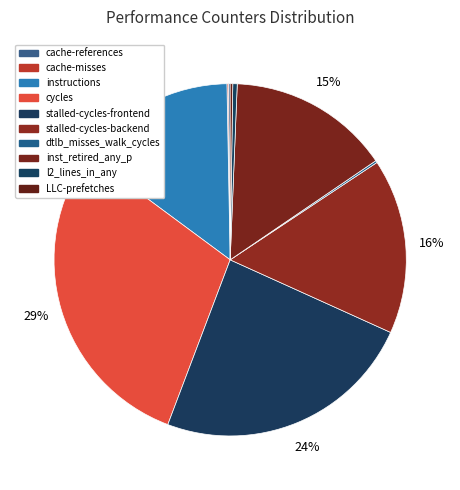

What is the change in value from stalled-cycles-frontend to LLC-prefetches?

-43517822607